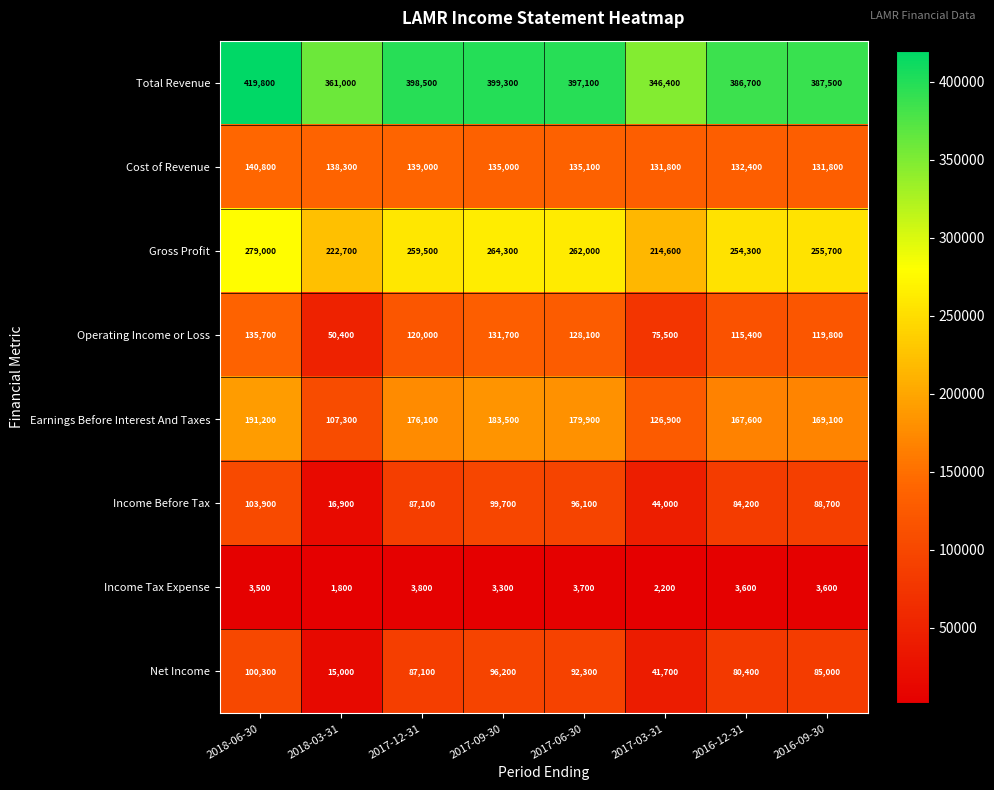

What is the difference between the highest and lowest values at 2016-12-31?

383100